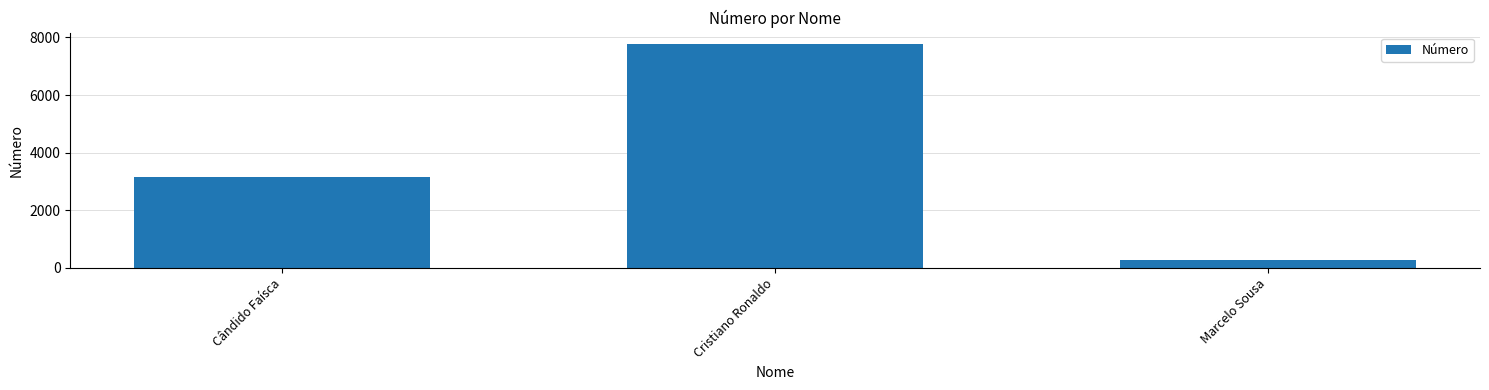

What is the sum of all values?

11203